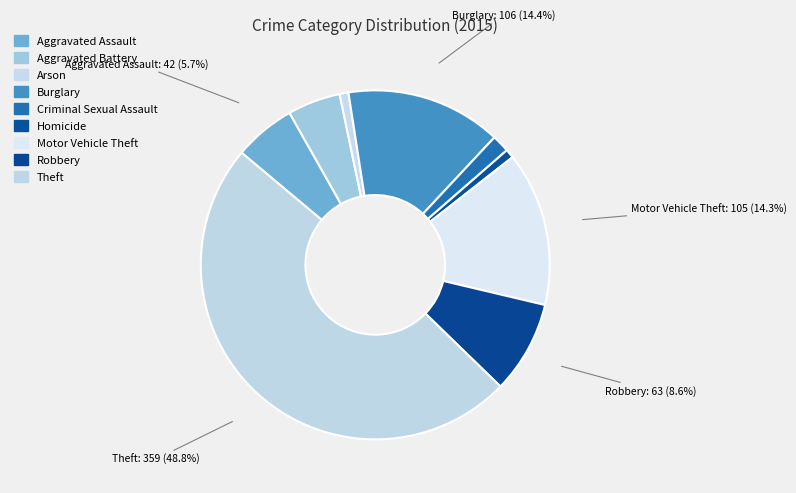

How many slices are in this pie chart?

9